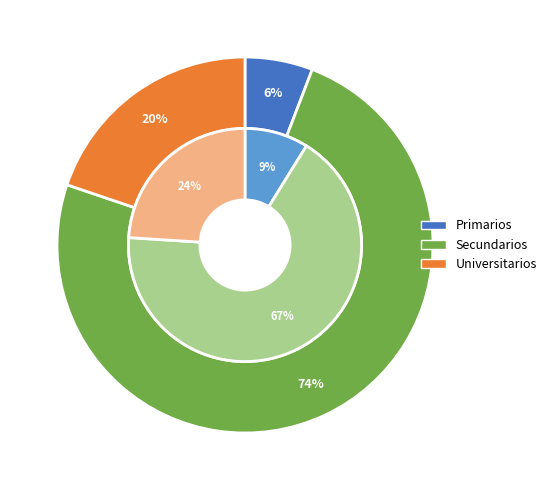

The Primarios slice represents 9% of the pie. True or false?

True